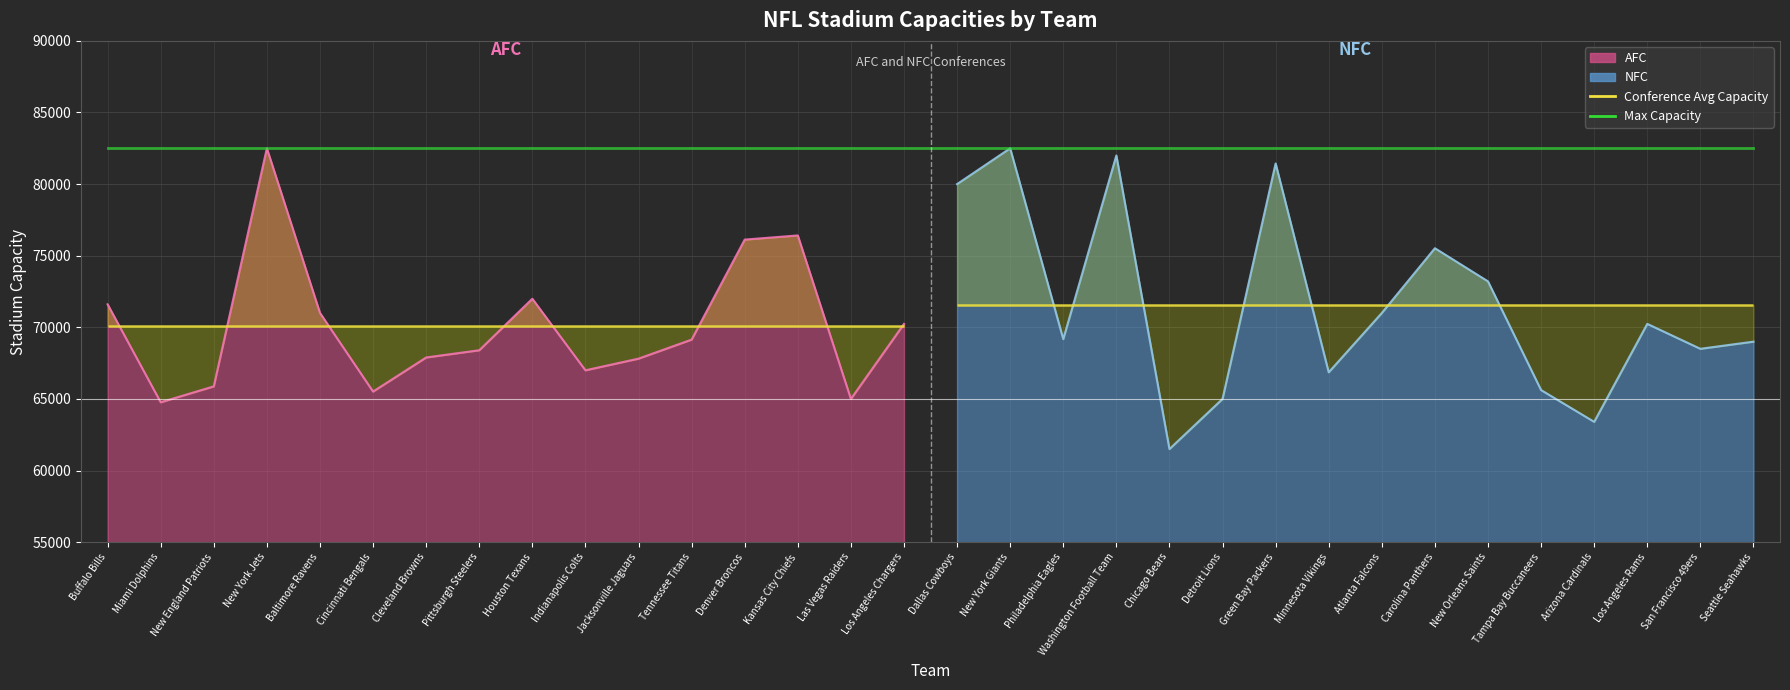

List the series in order of their overall mean, lowest first.

AFC, NFC